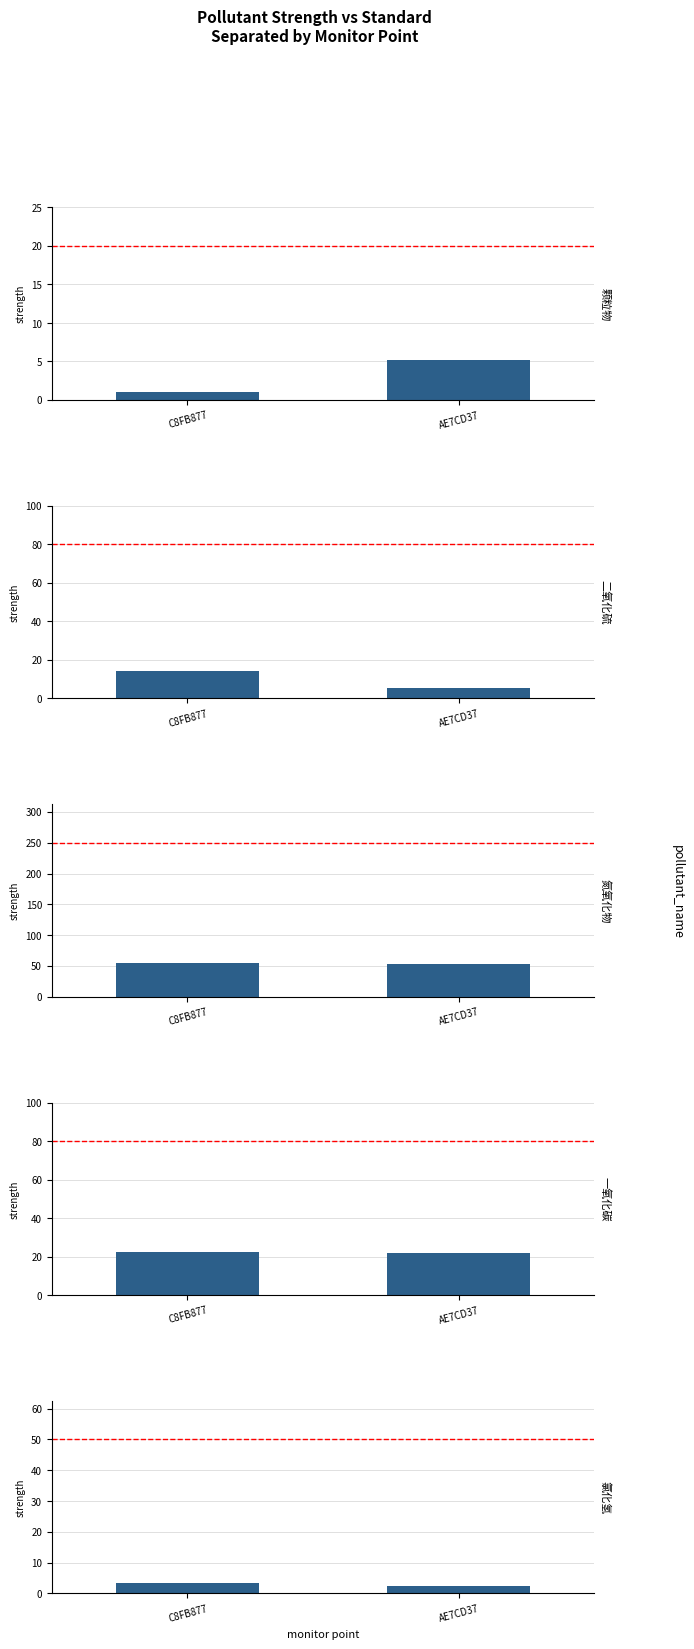

The chart shows a value of 20 at standard_values. True or false?

True